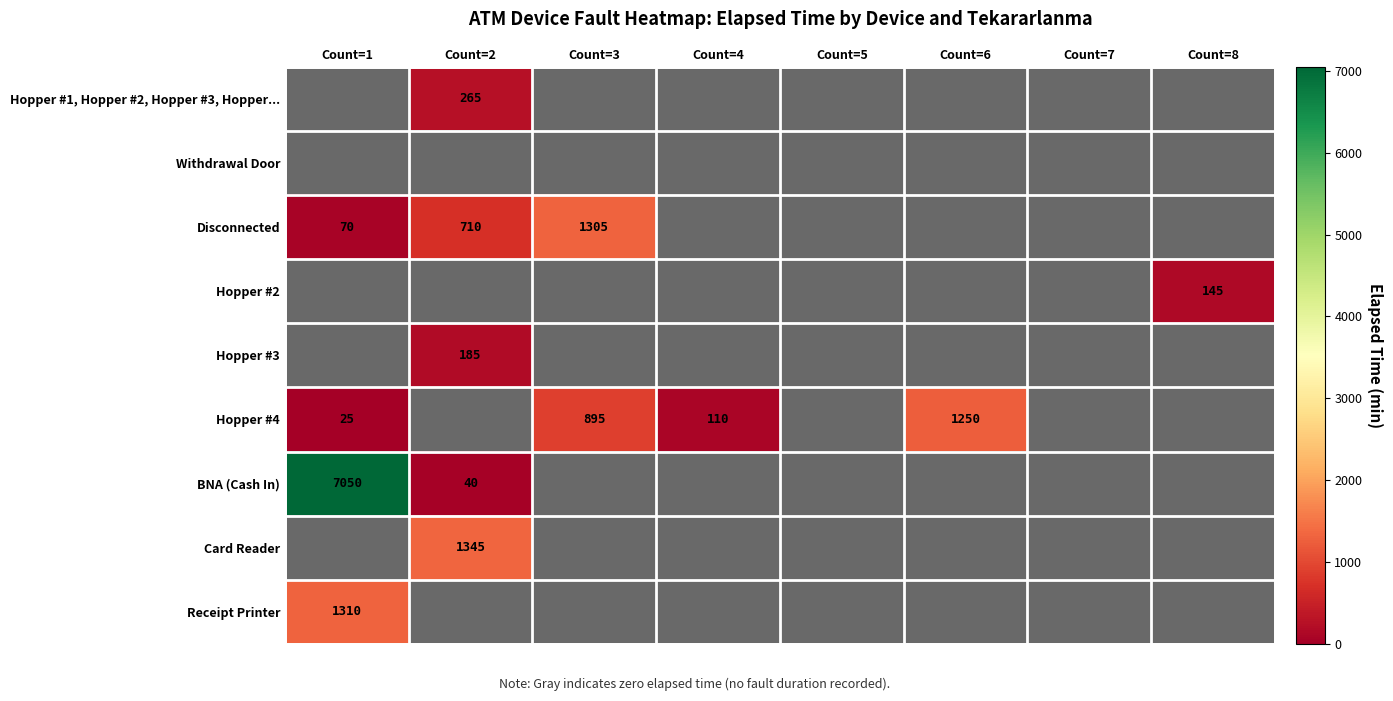

Is it true that Disconnected equals 2017 at Count=3?

False